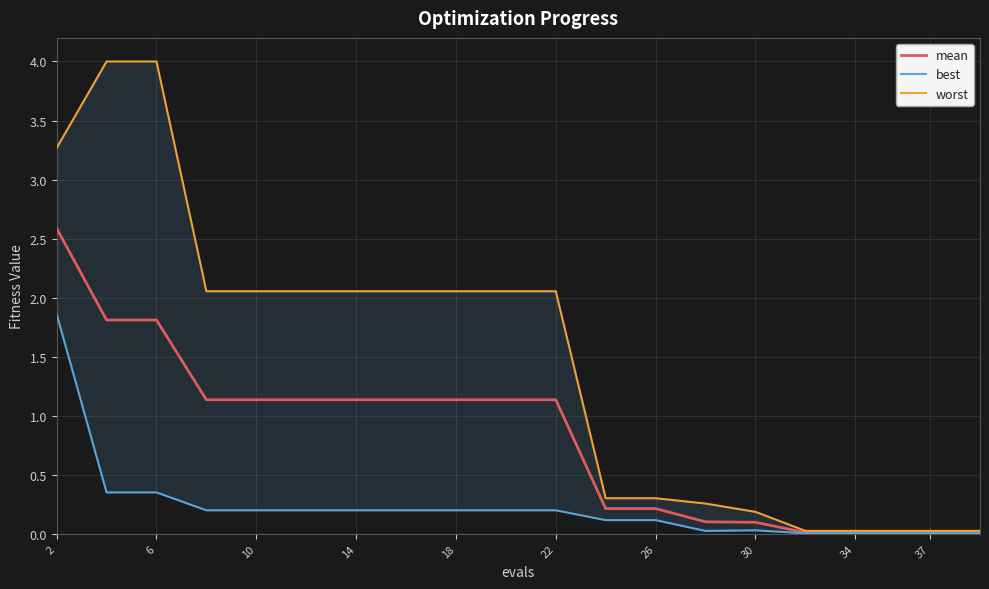

At how many categories does at least one series exceed 1?

11